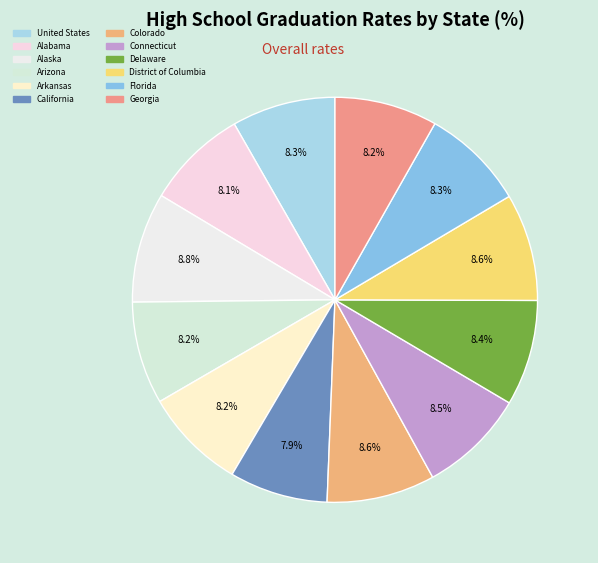

The Delaware slice represents 22% of the pie. True or false?

False